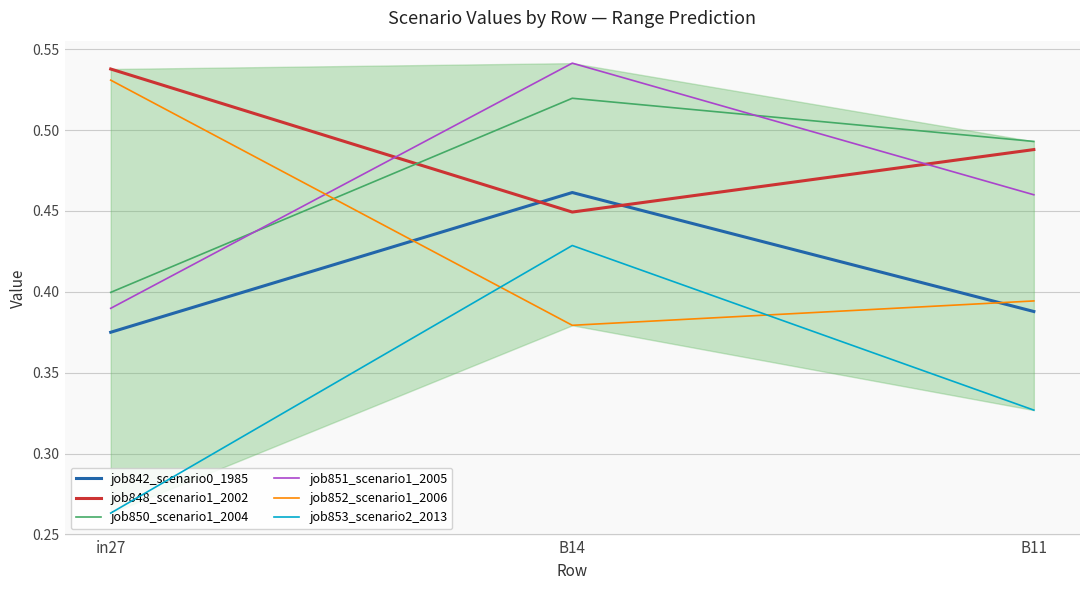

What position from the left is B11?

3